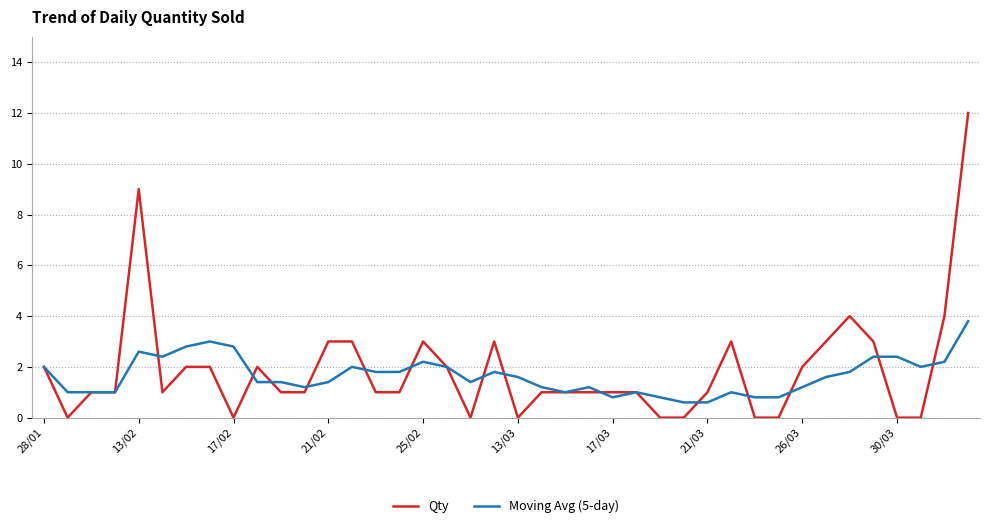

At how many categories does at least one series exceed 10?

1